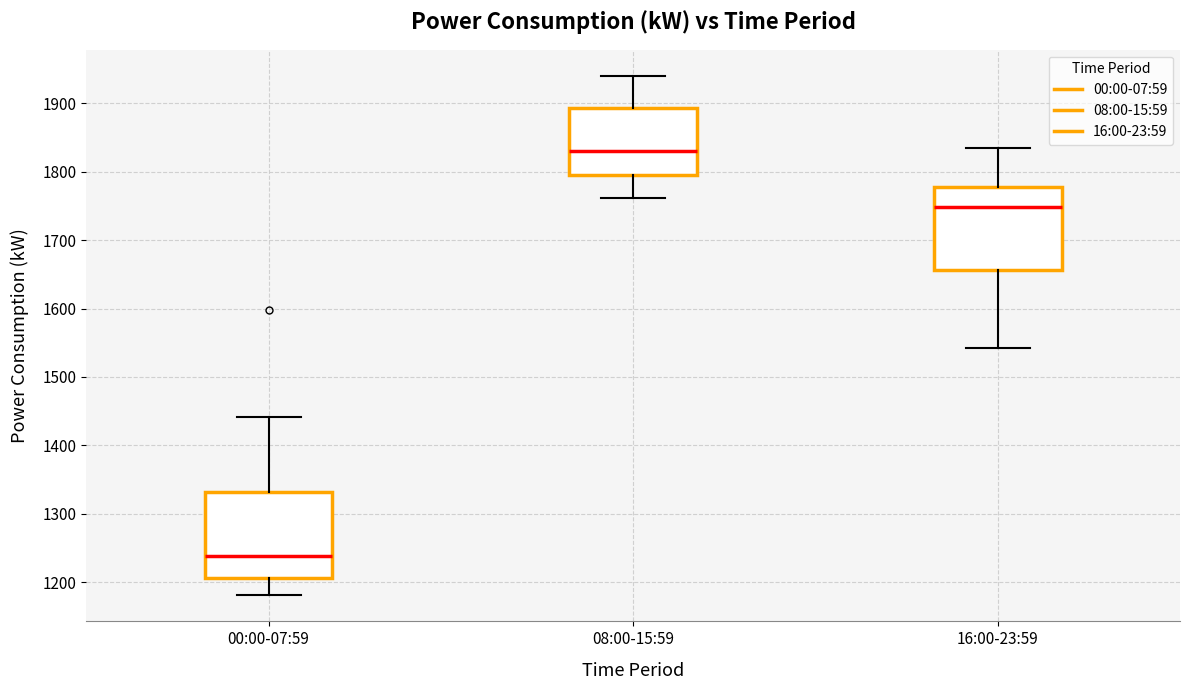

Which box's median line is the lowest?

00:00-07:59